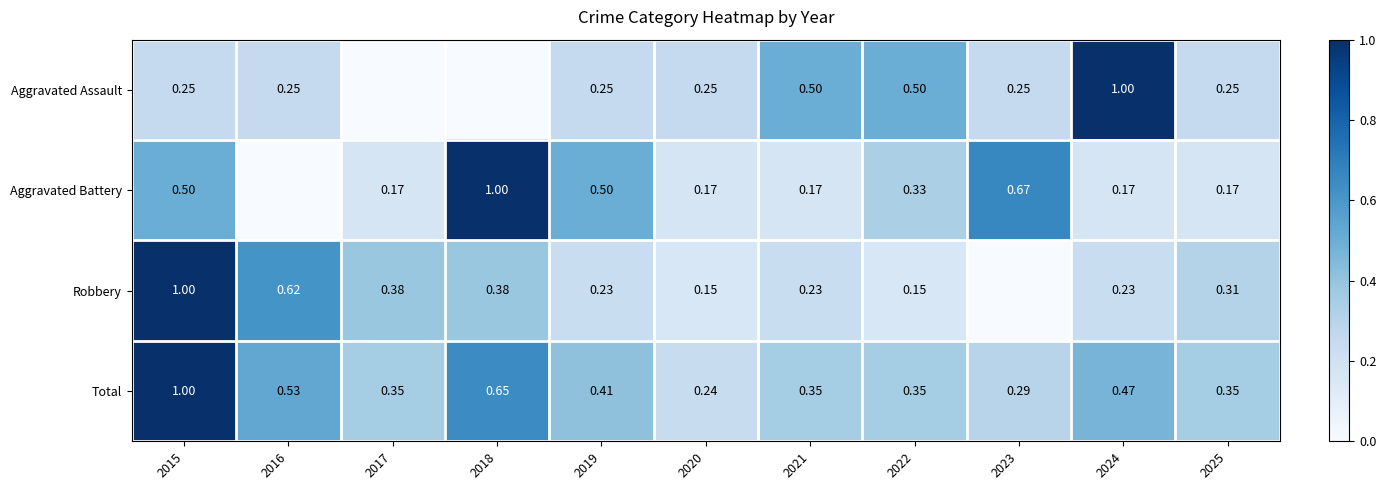

At how many categories does at least one series exceed 0?

11